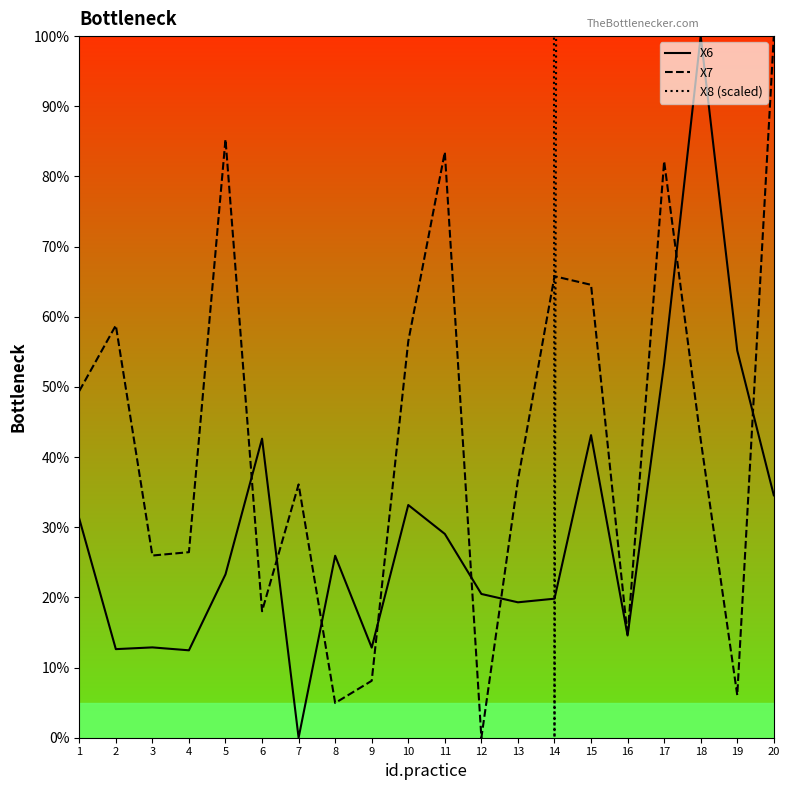

Is it true that X8 (scaled) equals 688.4 at 15?

False